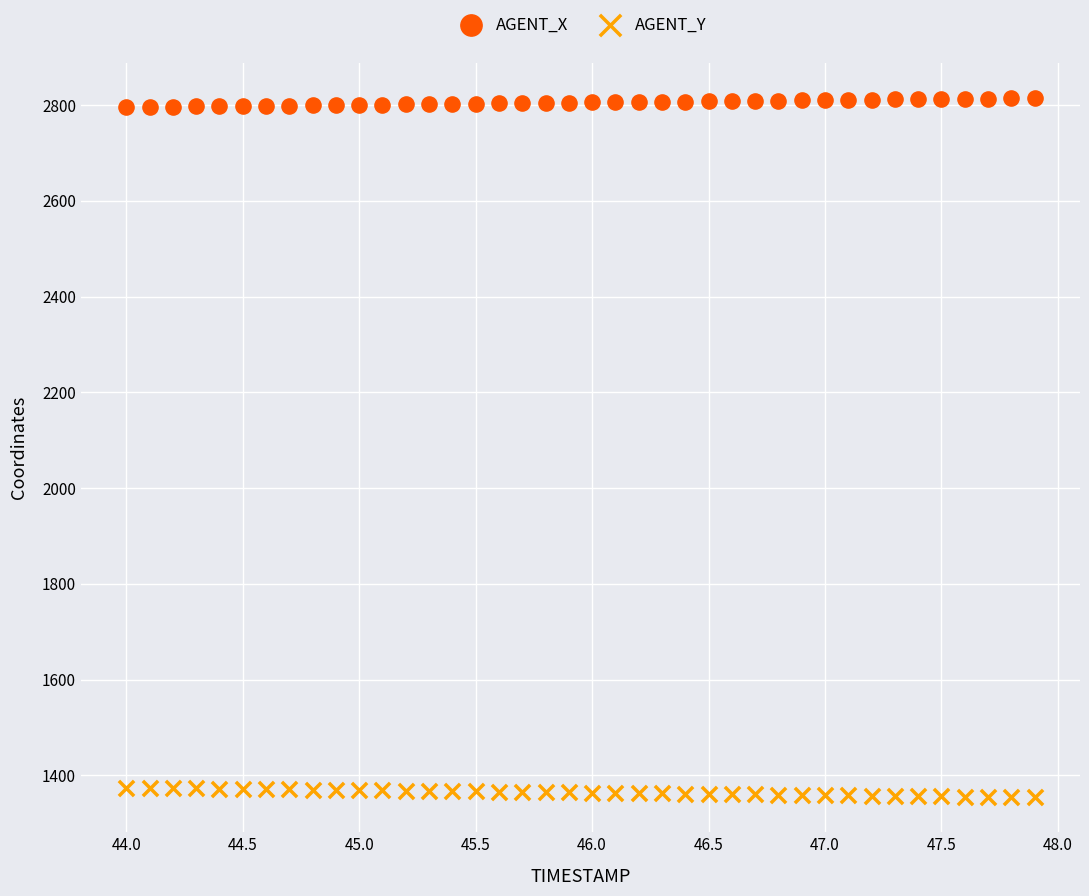

What is the X range (max minus min) for the scatter plot?

3.9